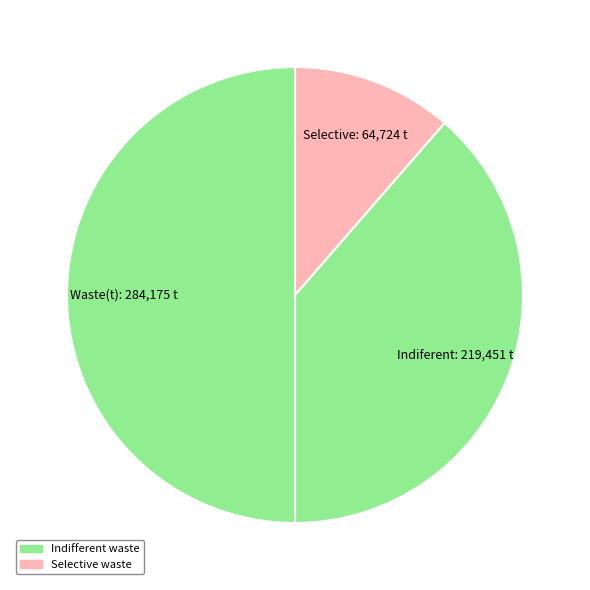

Is it true that Selective is 11% of the pie?

True